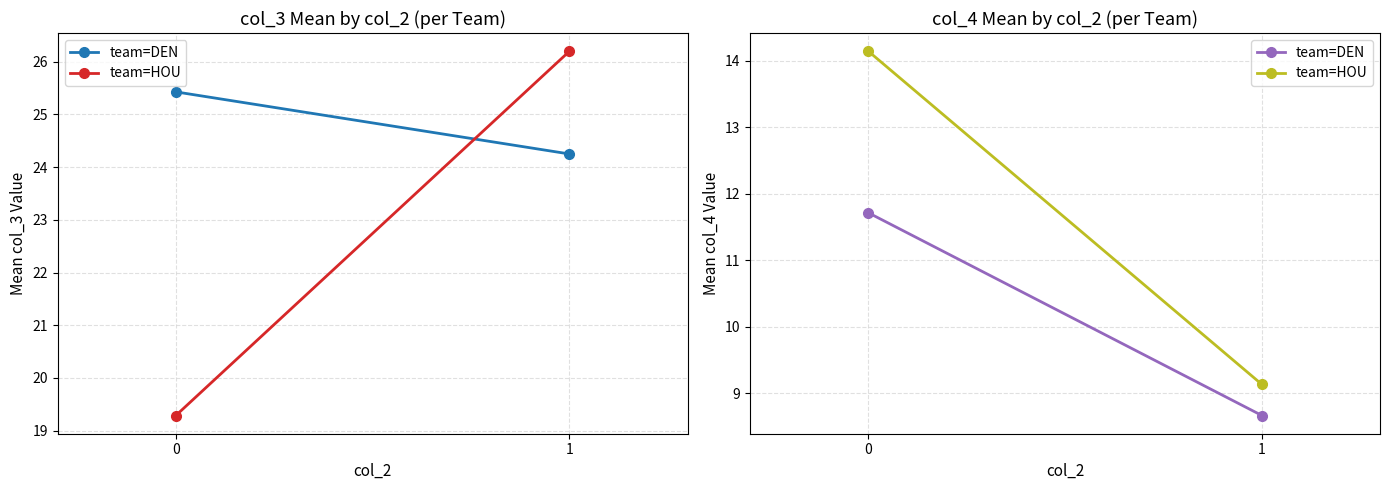

What is the value of the team=DEN point at the 1st from the left?

11.7